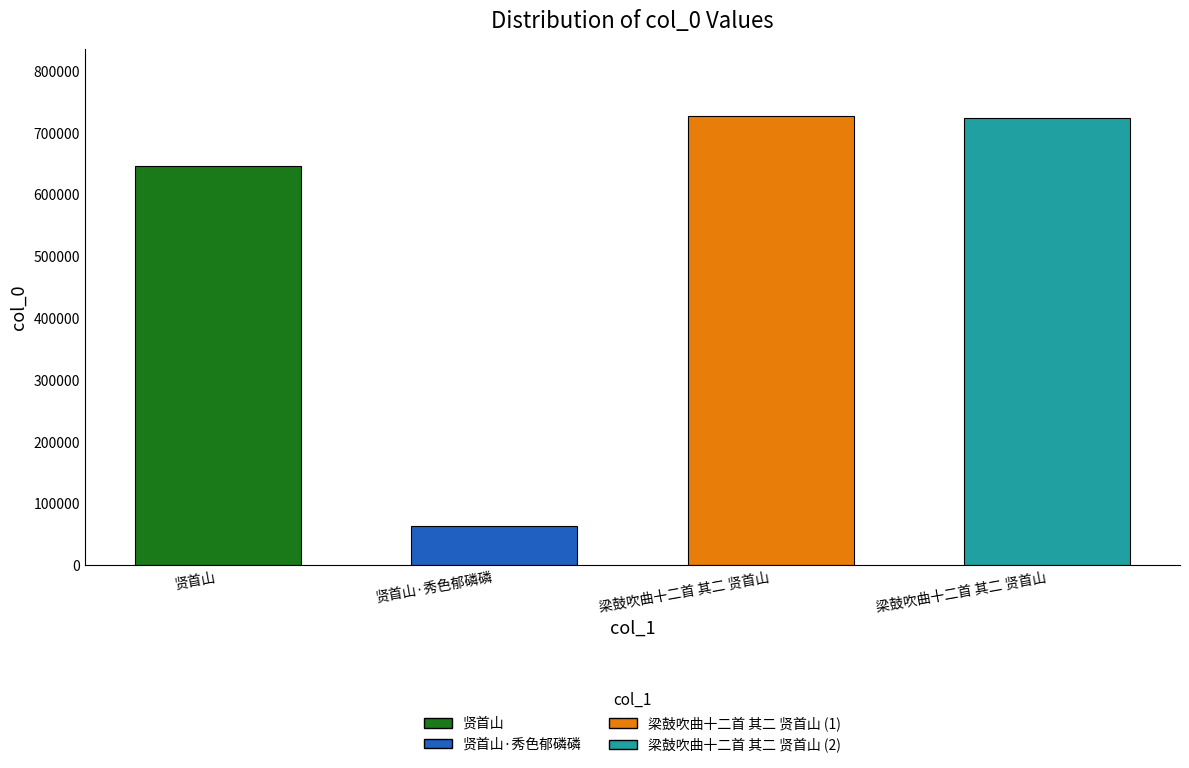

Approximately how many times larger is the value at 梁鼓吹曲十二首 其二 贤首山 compared to 梁鼓吹曲十二首 其二 贤首山?

1.0